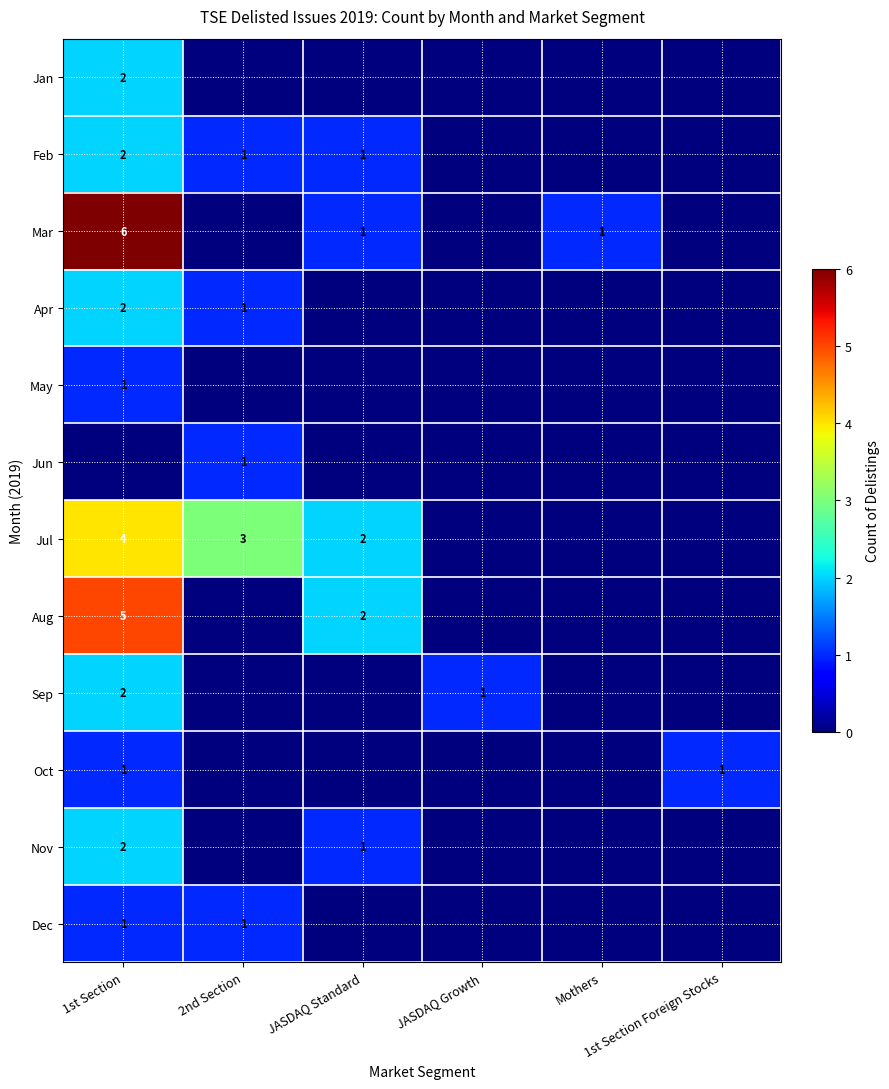

How many data points in Feb are above 1?

1